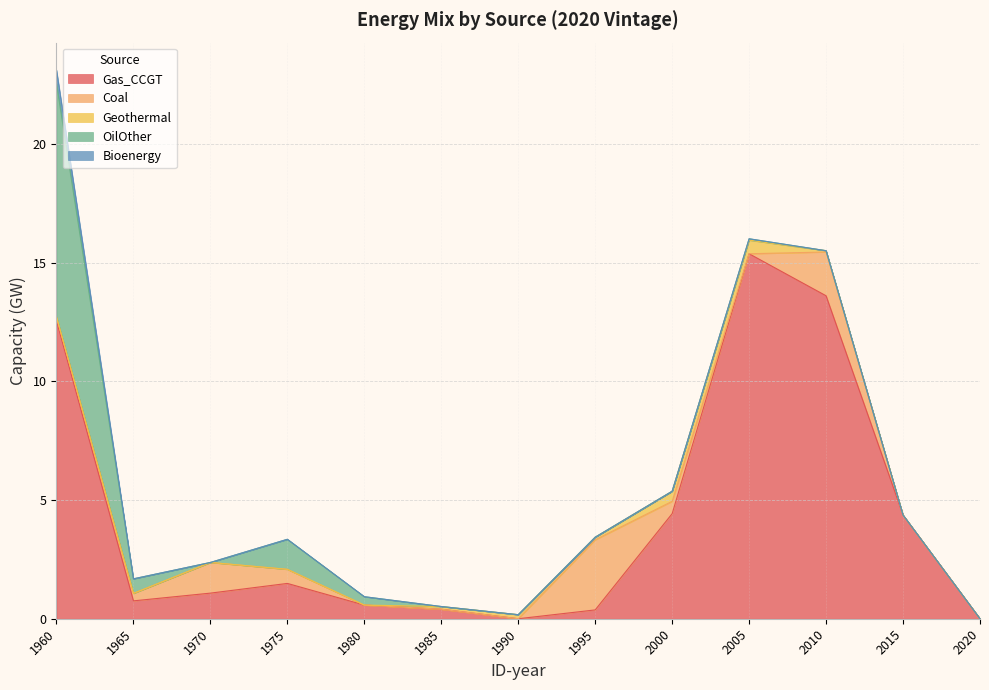

The value of Coal at 1970 is 1.3. True or false?

True